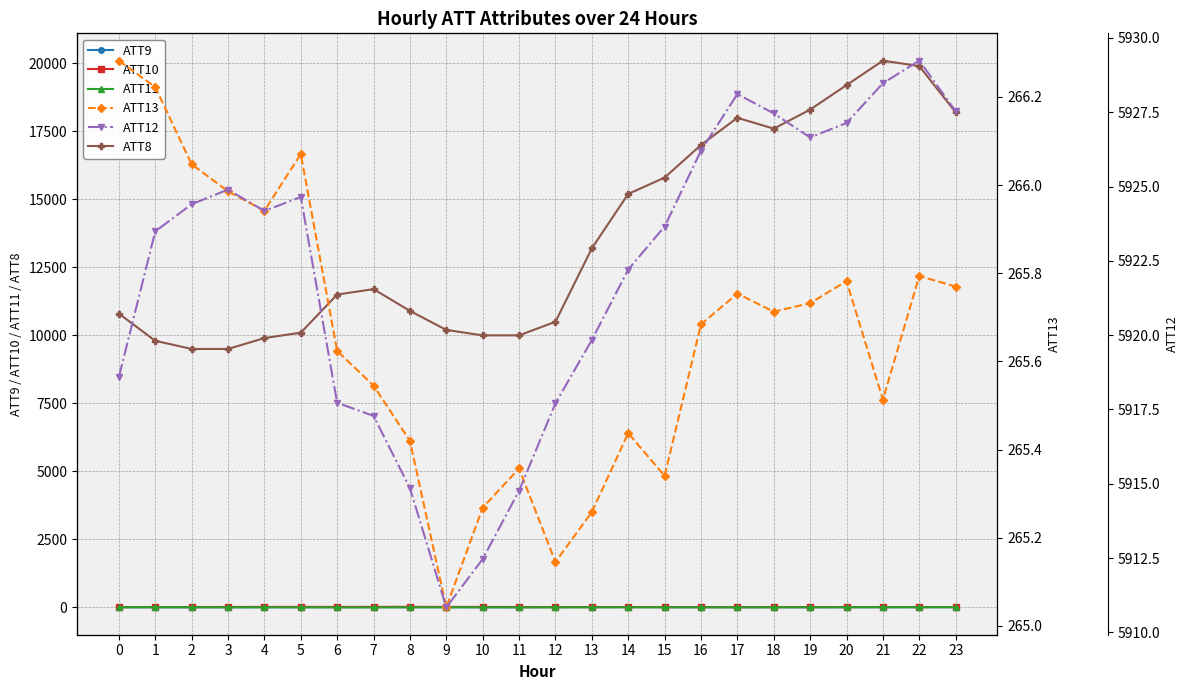

At which category does ATT12 reach its first local peak?

3